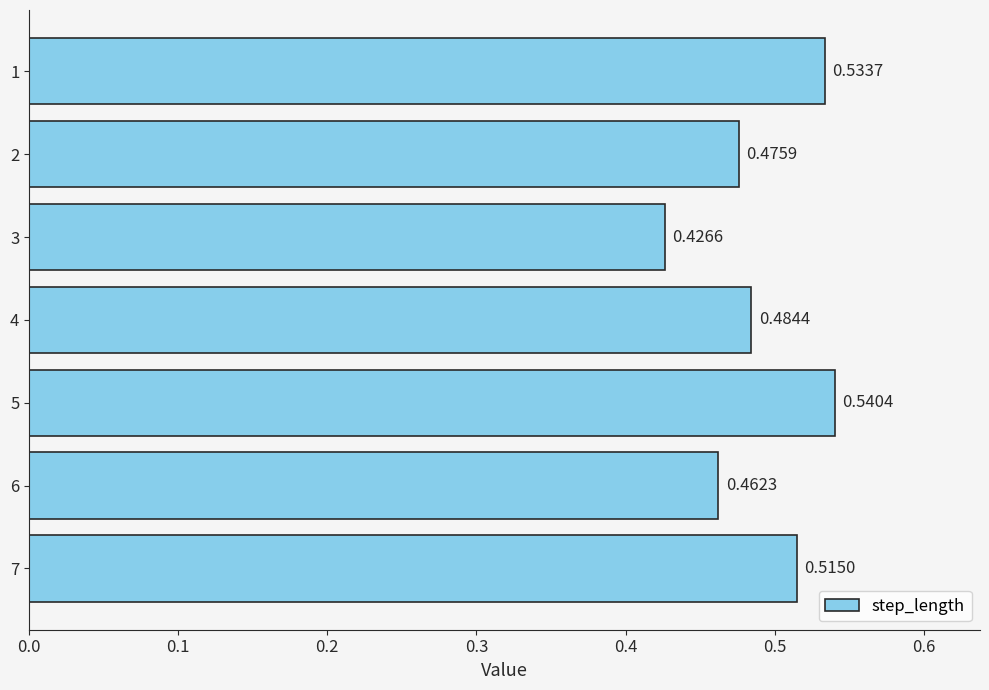

Rank the categories by value from highest to lowest.

5, 1, 7, 4, 2, 6, 3